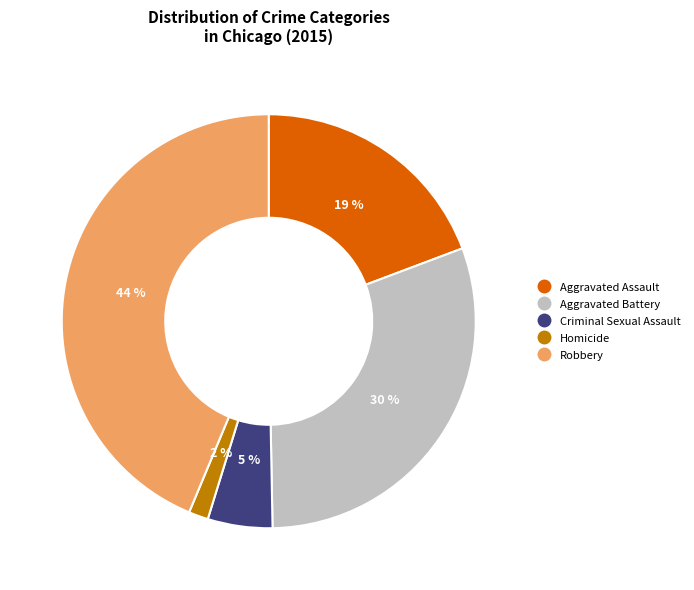

Which slice is the smallest?

Homicide